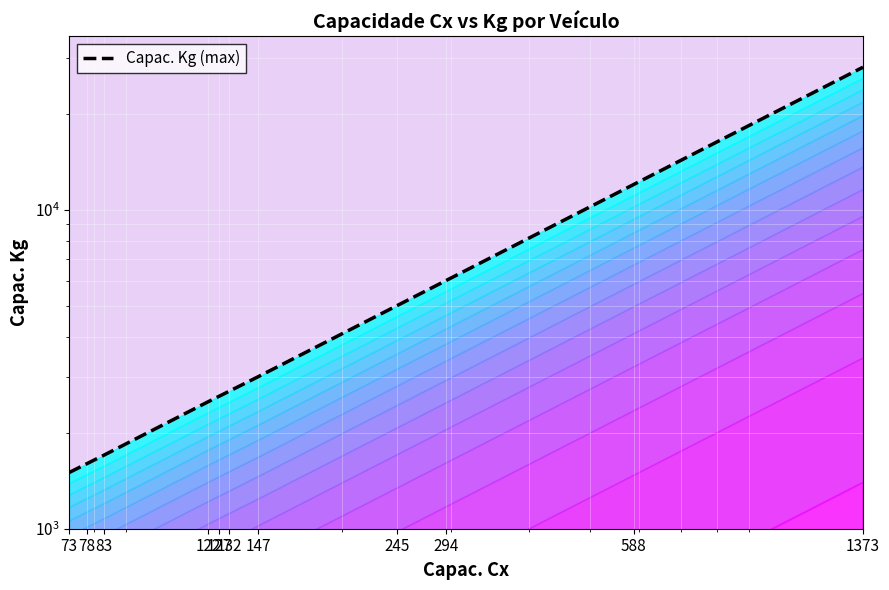

What is the value of the 4th point from the left?

2500